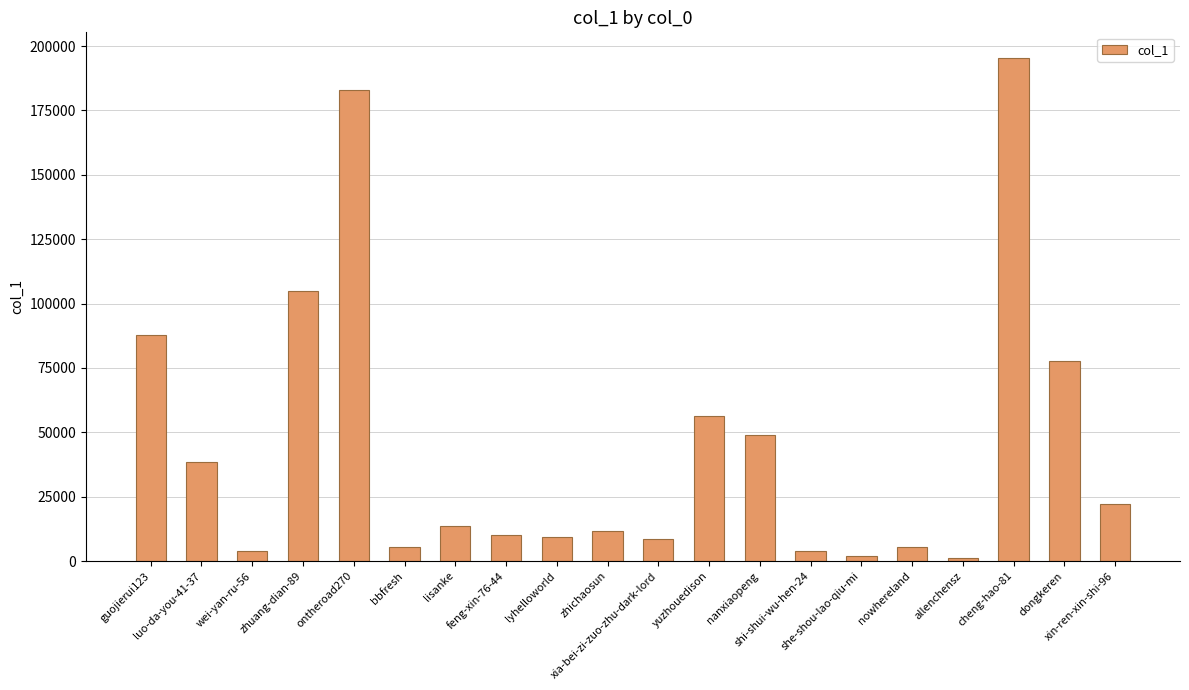

What is the label of the 8th bar from the left?

feng-xin-76-44